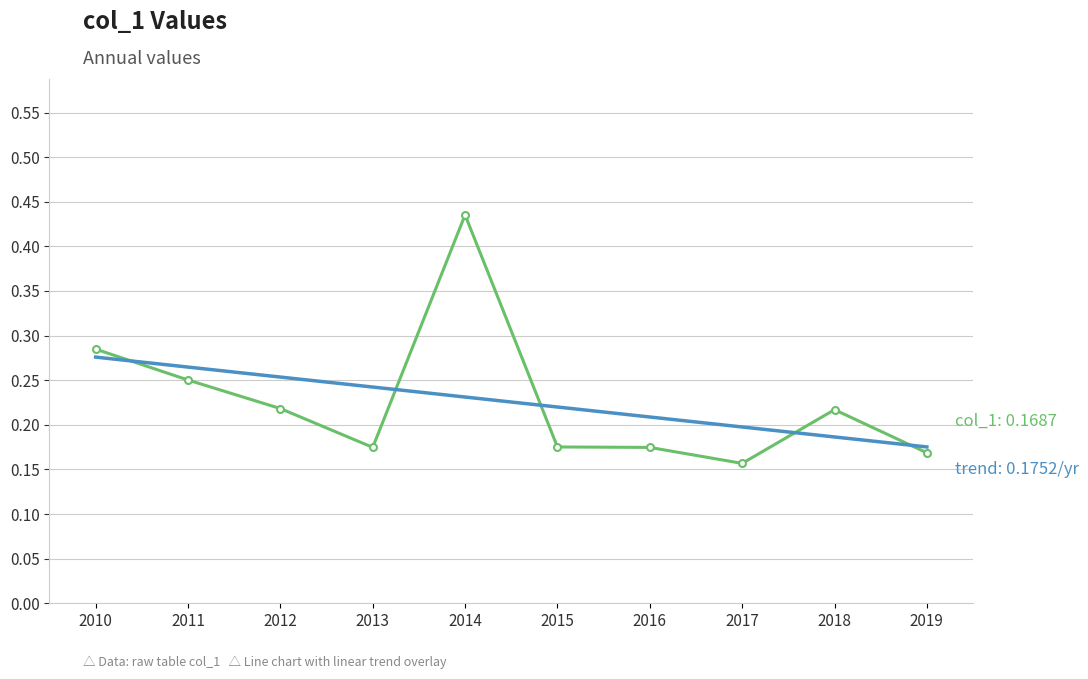

How many lines are shown in the chart?

1